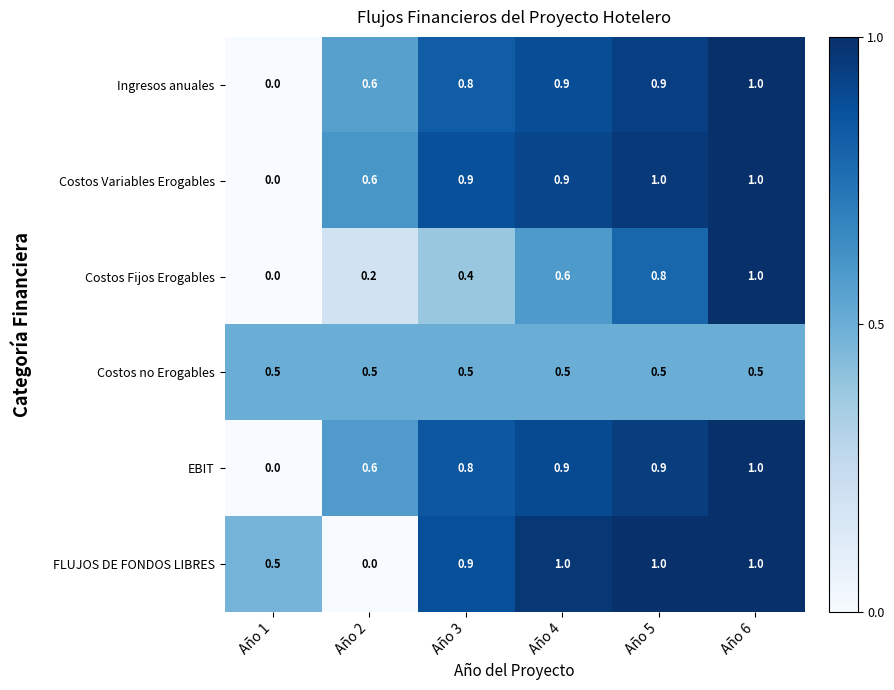

What is the spread (max minus min) of values at Año 2?

0.6